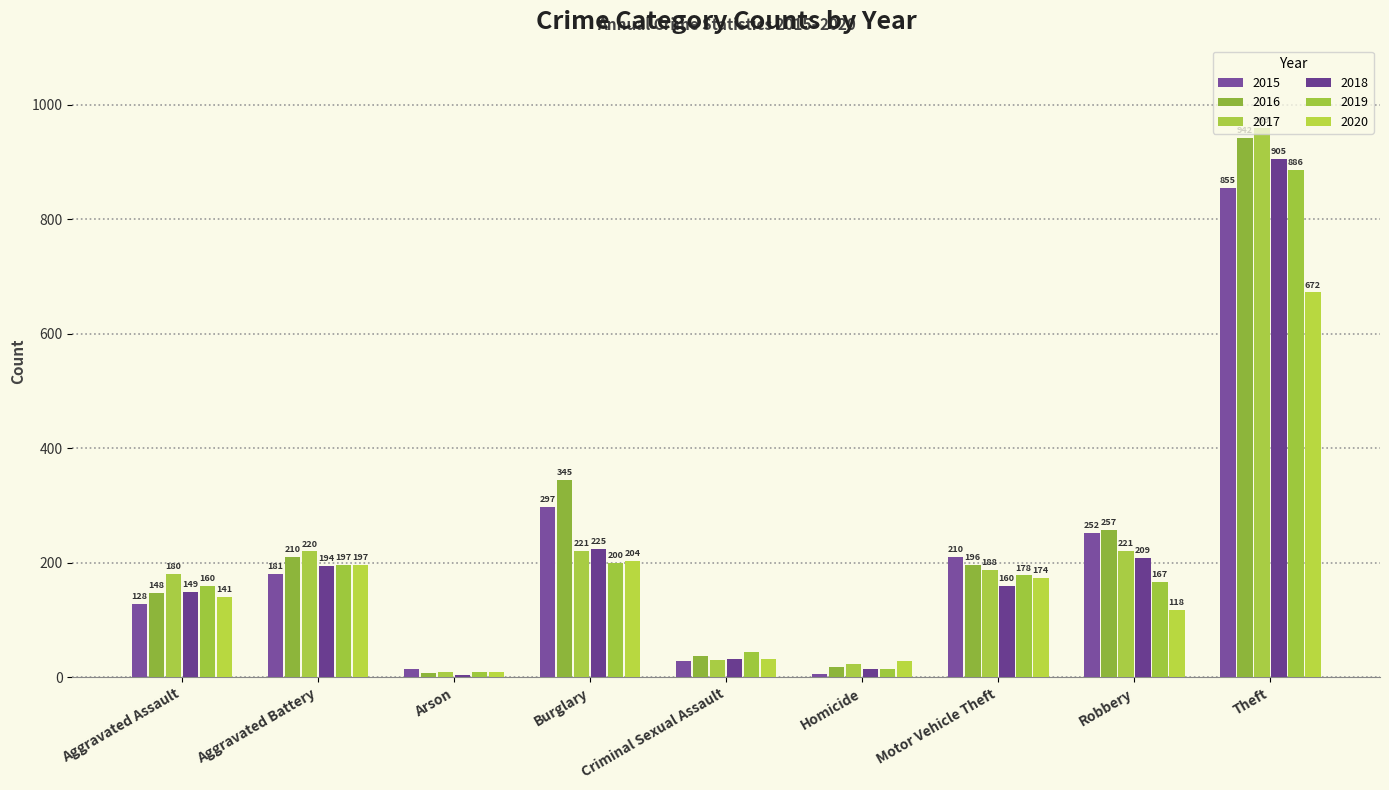

How many bars are there in each group?

6